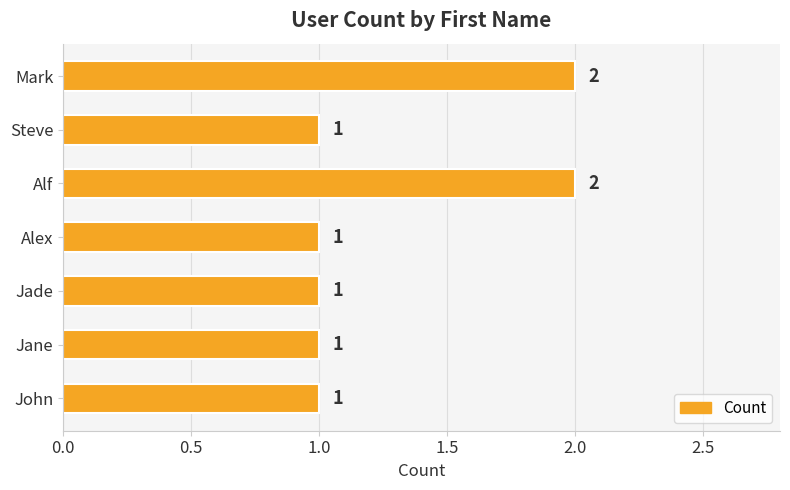

Count the values in the range 1 to 2.

7